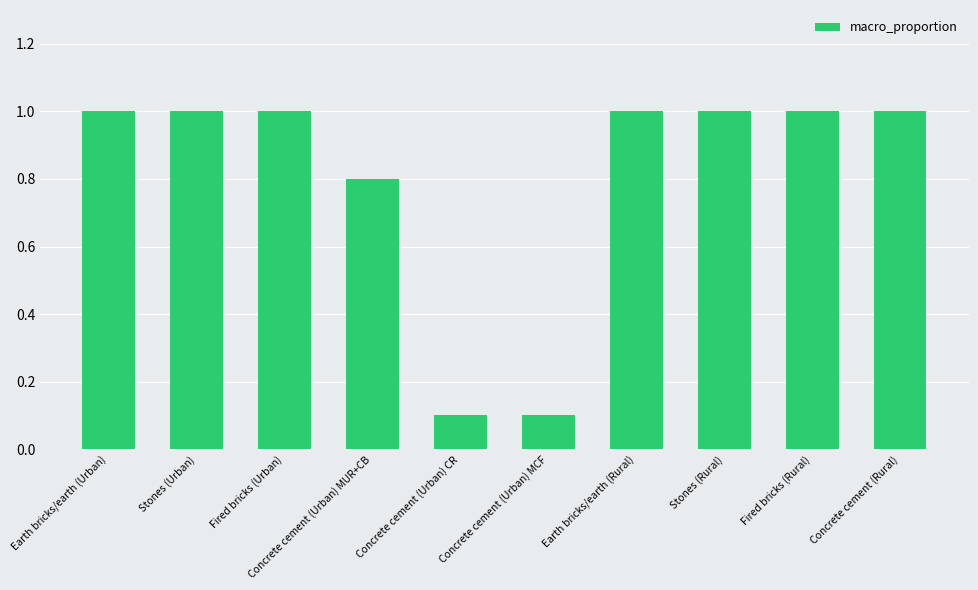

The value at Fired bricks (Urban) is 1.0. True or false?

True